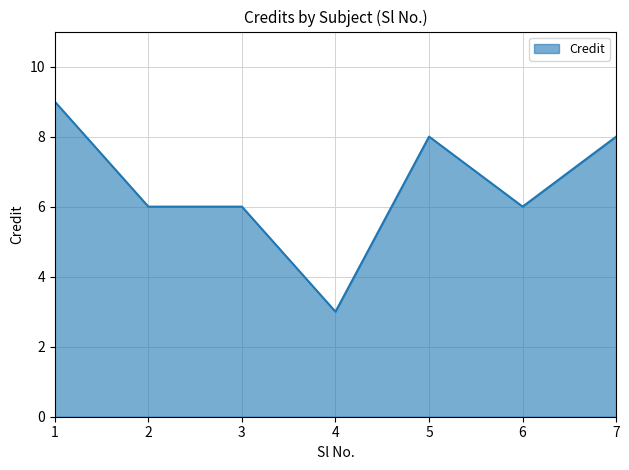

True or false: there are more than 2 points higher than both neighbors.

False